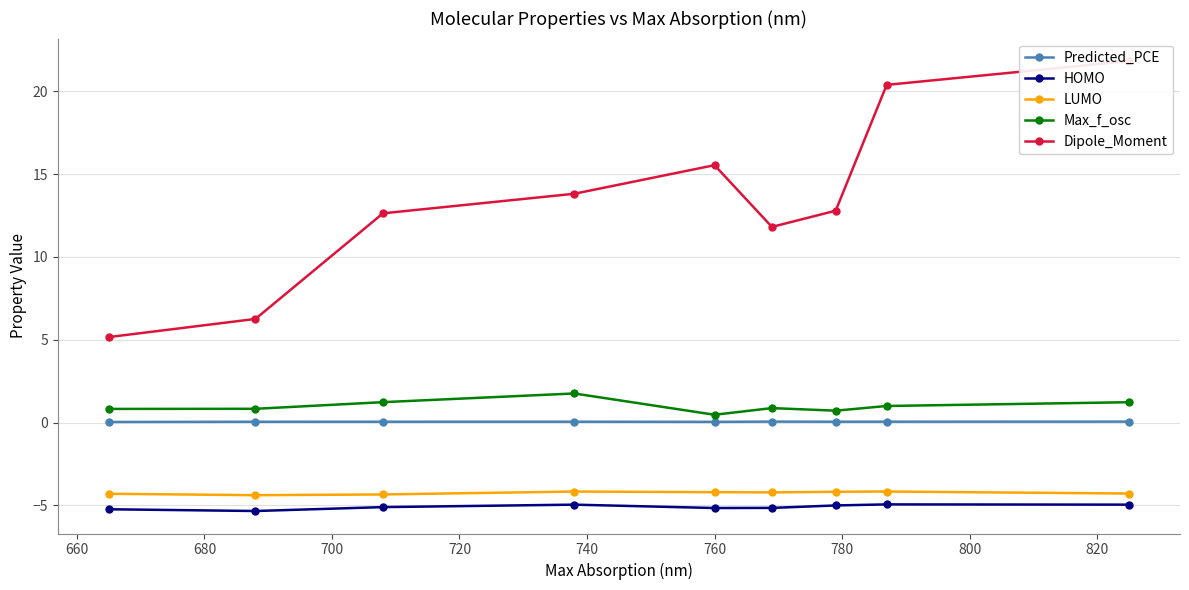

True or false: LUMO and Predicted_PCE intersect in this chart.

False